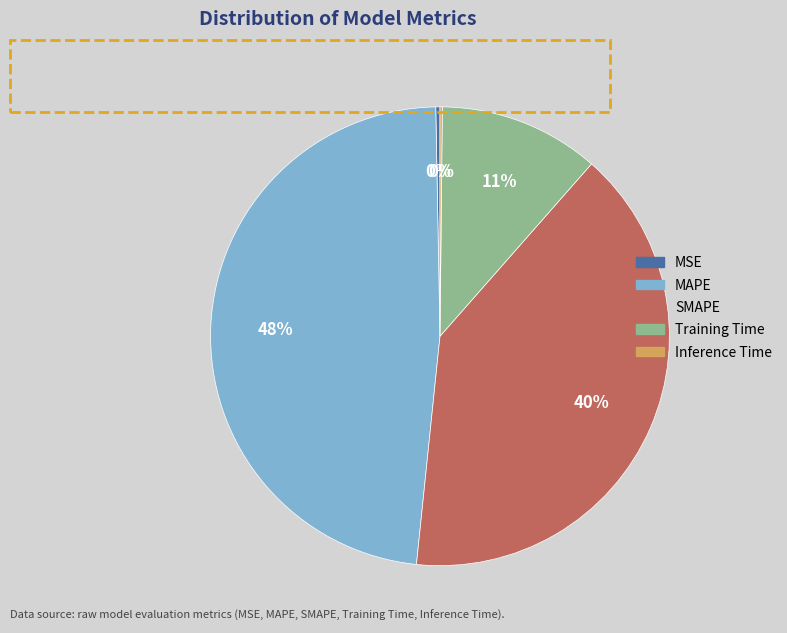

To the nearest percent, what is the difference between the MAPE and SMAPE slice percentages?

8%